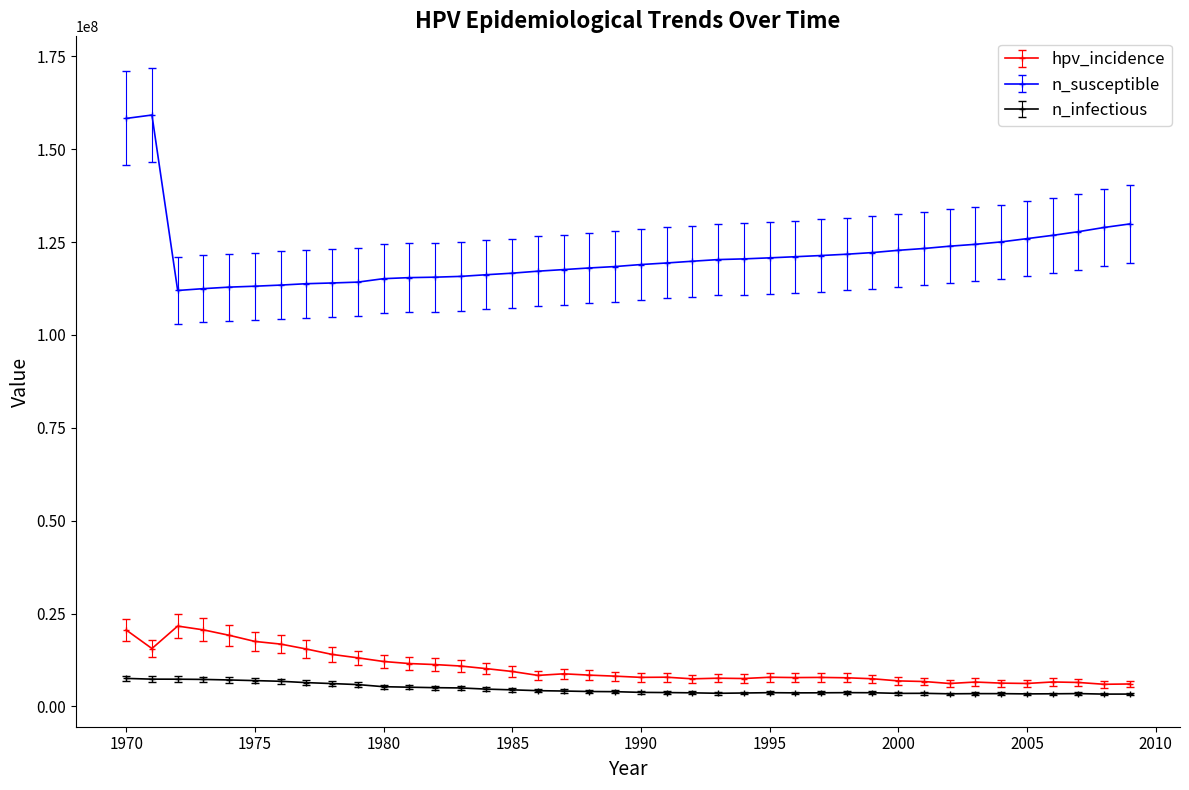

Which series has the largest range (max minus min)?

n_susceptible